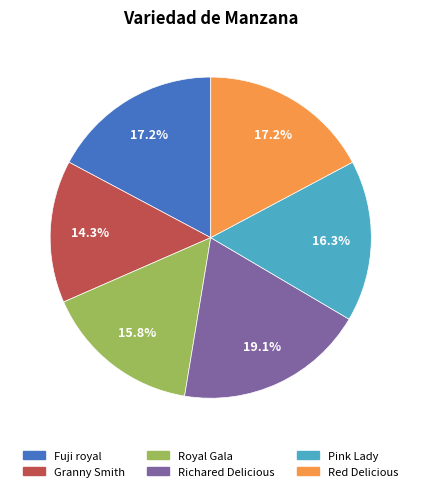

To the nearest percent, what percentage of the pie is Fuji royal?

17%